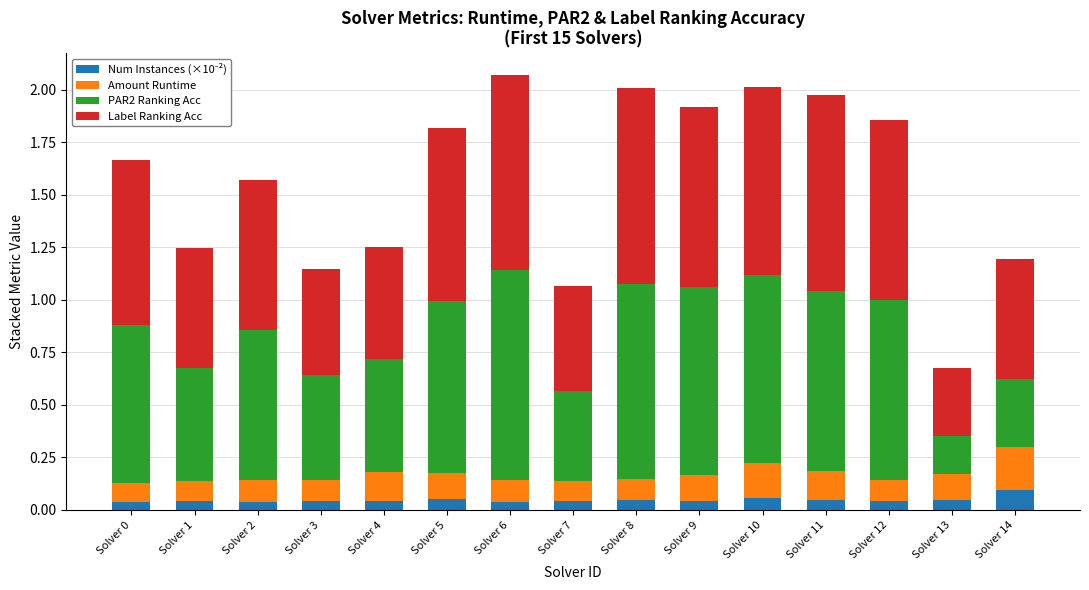

Rank the categories by PAR2 Ranking Acc value from highest to lowest.

Solver 6, Solver 8, Solver 9, Solver 10, Solver 11, Solver 12, Solver 5, Solver 0, Solver 2, Solver 1, Solver 4, Solver 3, Solver 7, Solver 14, Solver 13